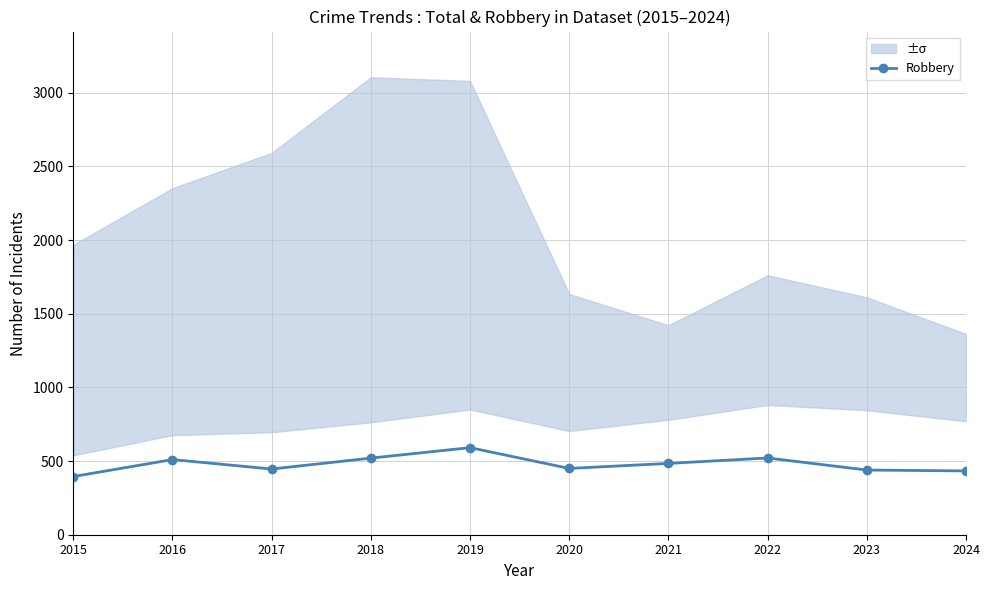

Does the chart display data point markers on the line(s)?

Yes